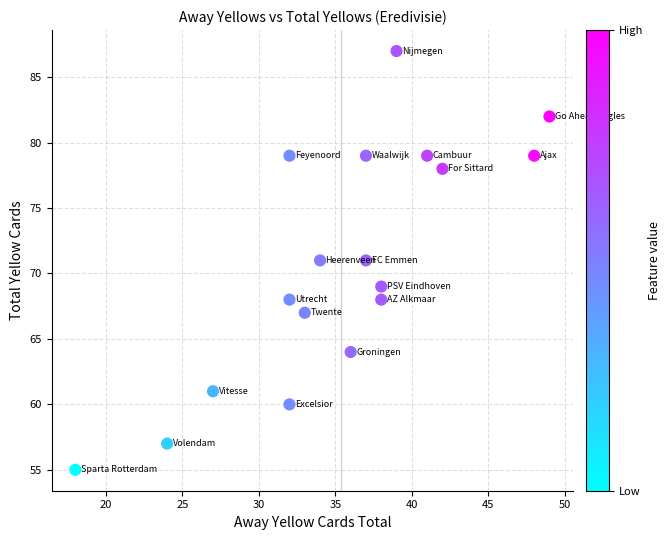

What is the range of Y values (max minus min)?

32